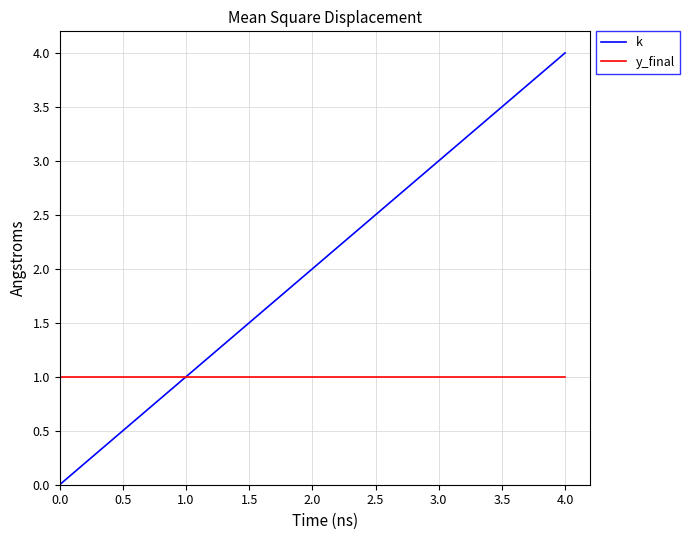

List the series in order of their overall mean, lowest first.

y_final, k